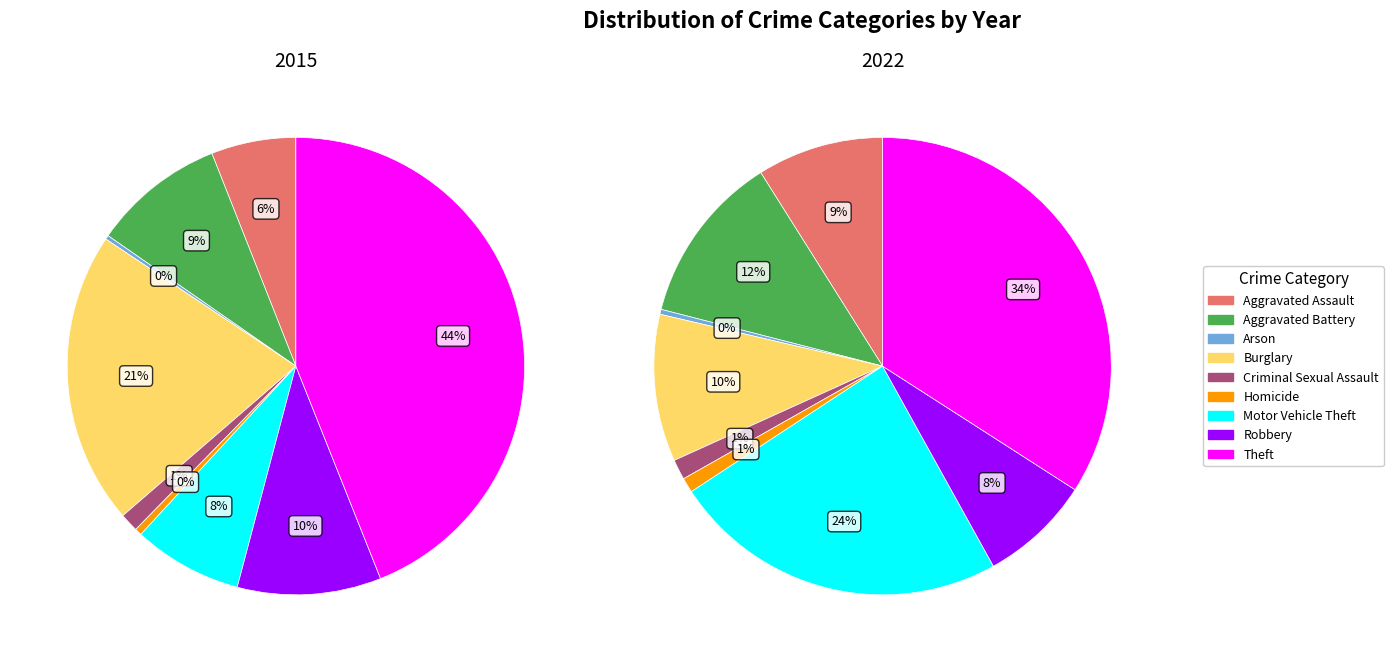

True or false: Homicide accounts for 0% of the total.

True